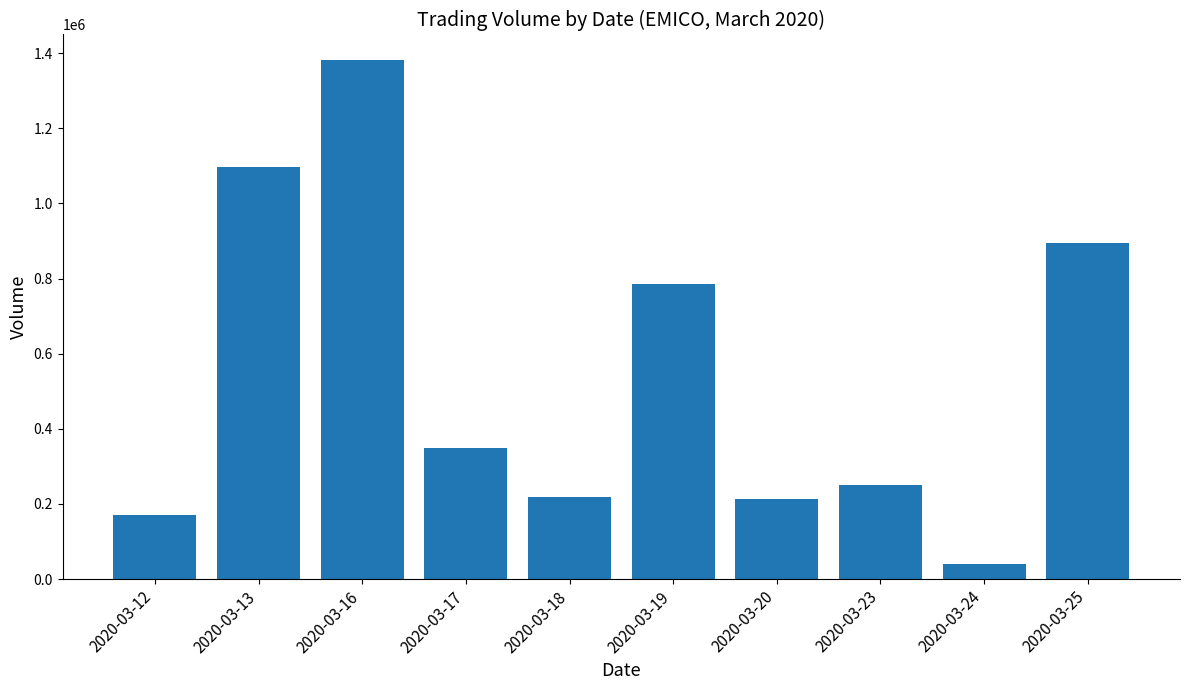

How many values are below 349500?

5